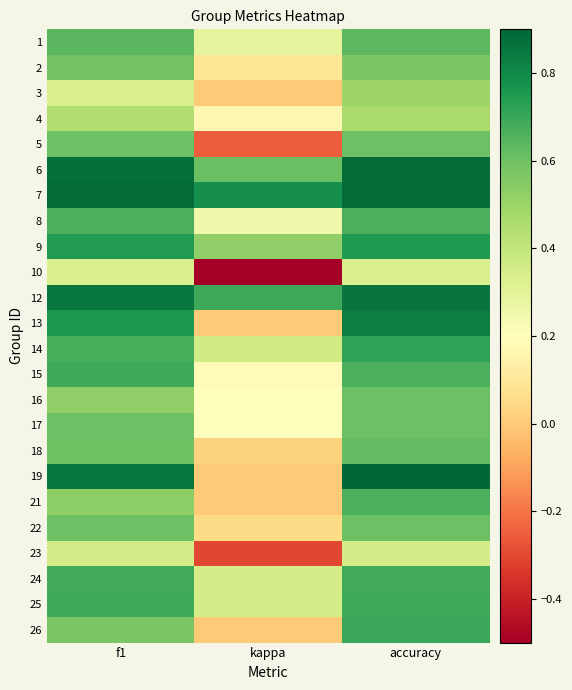

Reading right to left, list all the values displayed in this chart.

1: accuracy=0.6	kappa=0.3	f1=0.6
2: accuracy=0.6	kappa=0.1	f1=0.6
3: accuracy=0.5	kappa=0.0	f1=0.3
4: accuracy=0.5	kappa=0.2	f1=0.4
5: accuracy=0.6	kappa=-0.2	f1=0.6
6: accuracy=0.9	kappa=0.6	f1=0.9
7: accuracy=0.9	kappa=0.8	f1=0.9
8: accuracy=0.7	kappa=0.2	f1=0.7
9: accuracy=0.8	kappa=0.5	f1=0.7
10: accuracy=0.3	kappa=-0.5	f1=0.3
12: accuracy=0.9	kappa=0.7	f1=0.9
13: accuracy=0.8	kappa=0.0	f1=0.8
14: accuracy=0.7	kappa=0.4	f1=0.7
15: accuracy=0.7	kappa=0.2	f1=0.7
16: accuracy=0.6	kappa=0.2	f1=0.5
17: accuracy=0.6	kappa=0.2	f1=0.6
18: accuracy=0.6	kappa=0.0	f1=0.6
19: accuracy=0.9	kappa=0.0	f1=0.9
21: accuracy=0.7	kappa=0.0	f1=0.5
22: accuracy=0.6	kappa=0.0	f1=0.6
23: accuracy=0.4	kappa=-0.3	f1=0.4
24: accuracy=0.7	kappa=0.4	f1=0.7
25: accuracy=0.7	kappa=0.4	f1=0.7
26: accuracy=0.7	kappa=0.0	f1=0.6